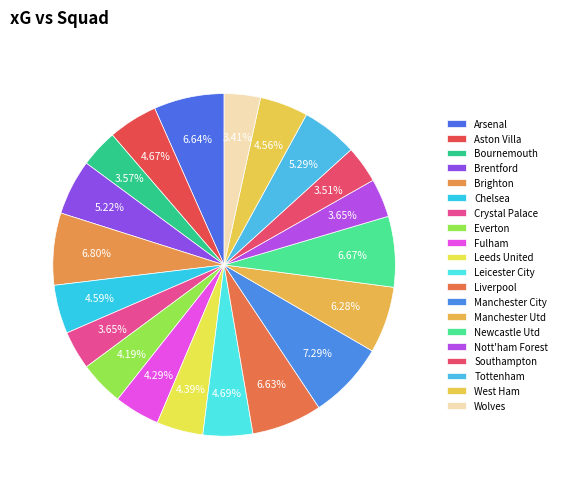

How much of the chart is everything except Crystal Palace?

96.4%